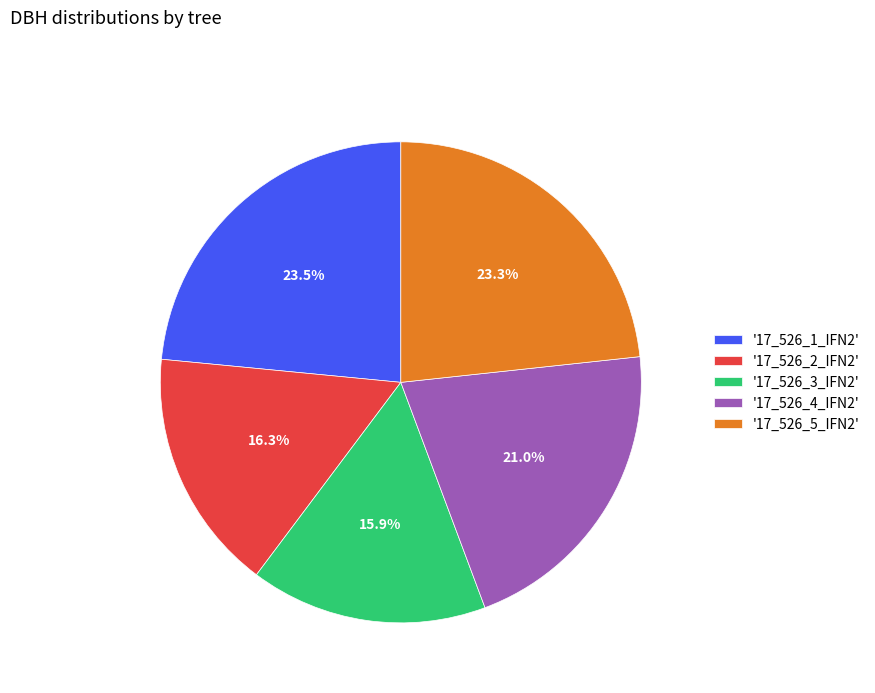

Combined, do '17_526_2_IFN2' and '17_526_1_IFN2' account for over 50%?

No